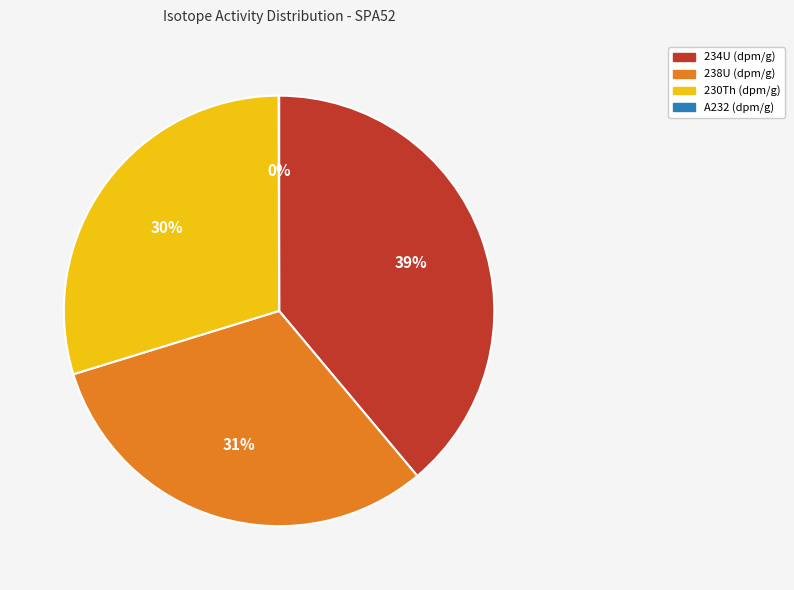

To the nearest percent, what portion does 238U (dpm/g) represent?

31%